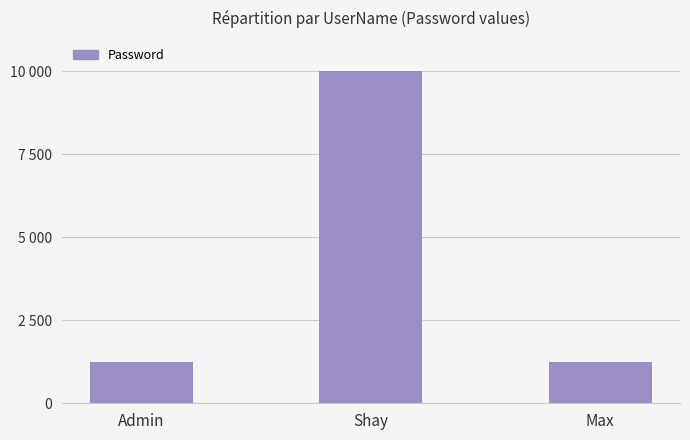

What is the average value?

4156